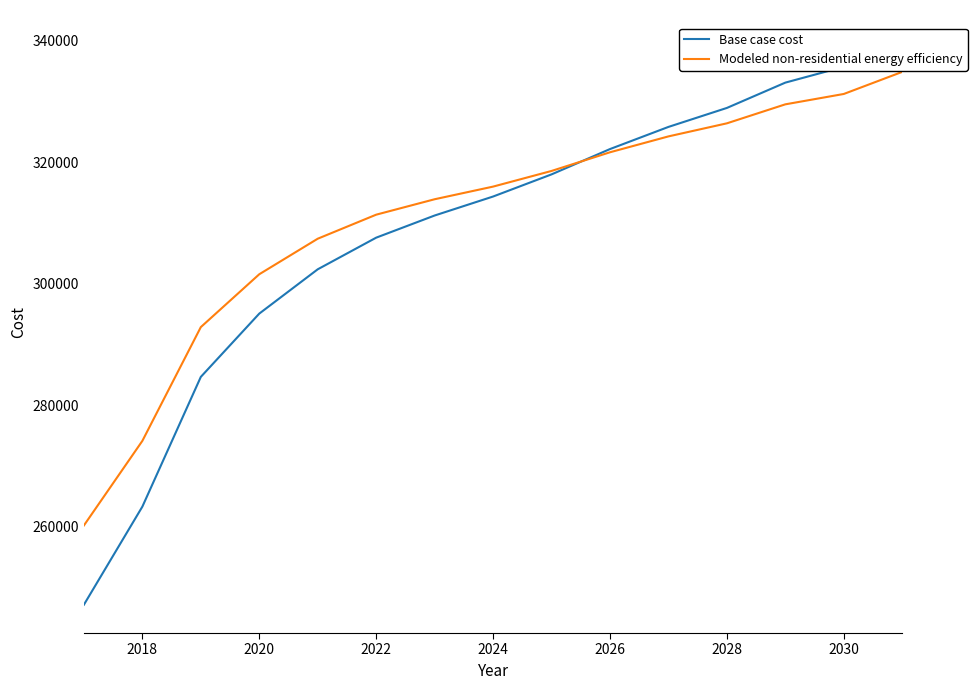

Rank the series by their maximum value, from highest to lowest.

Base case cost, Modeled non-residential energy efficiency